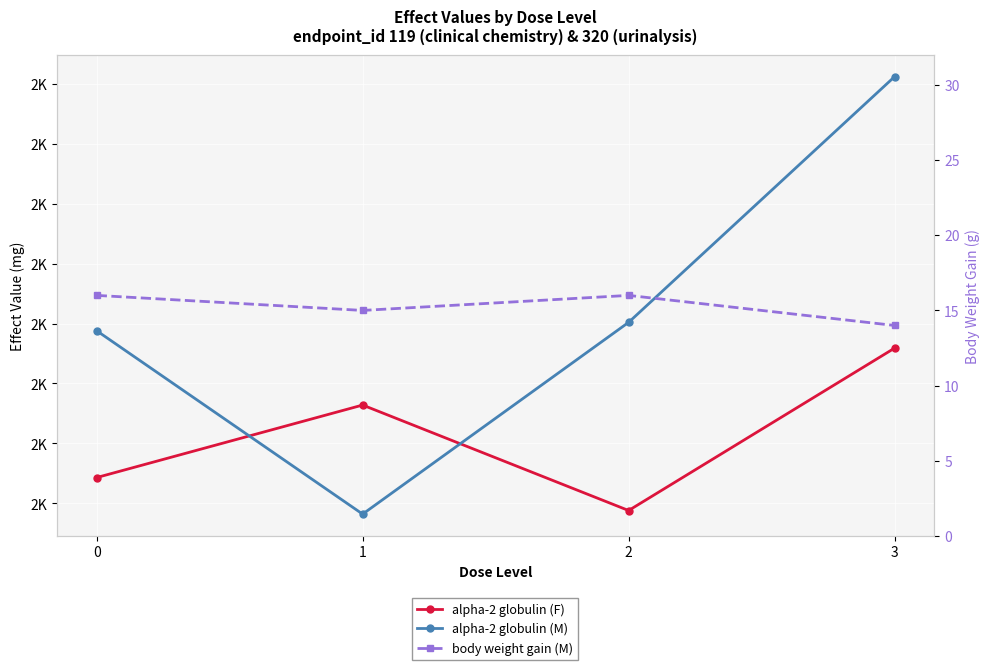

How many values in the alpha-2 globulin (M) series are below 2402?

2